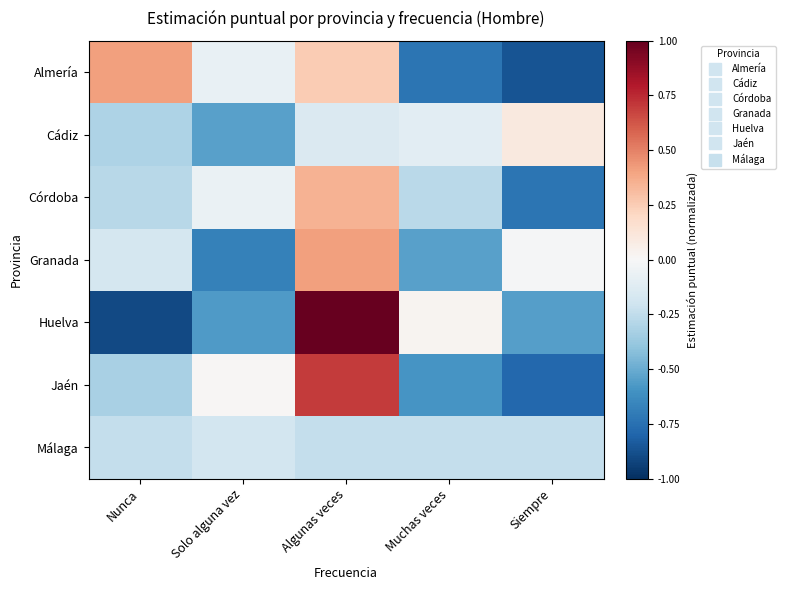

How many distinct data groups are displayed?

7